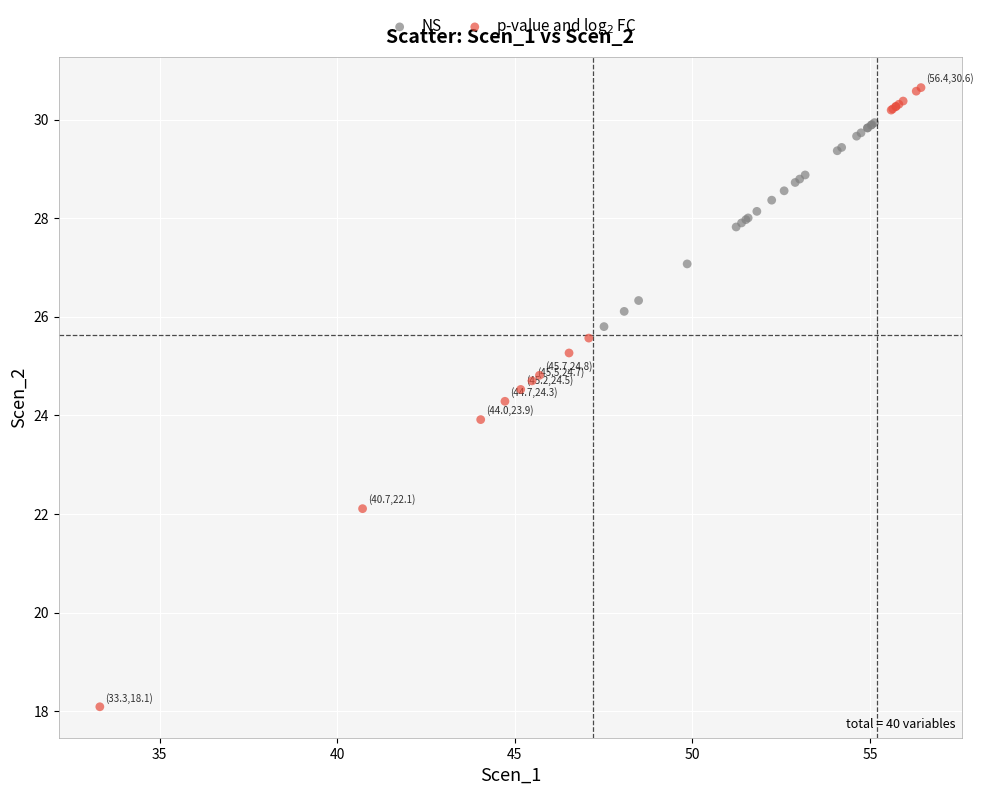

Which series reaches the minimum Y coordinate?

p-value and log$_2$ FC